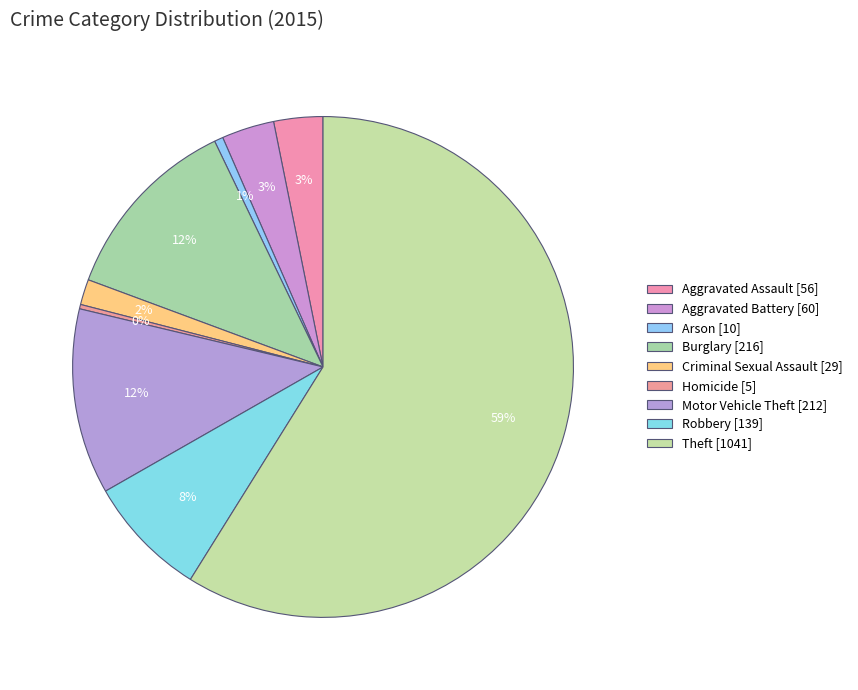

Combined, do Robbery and Theft account for over 50%?

Yes